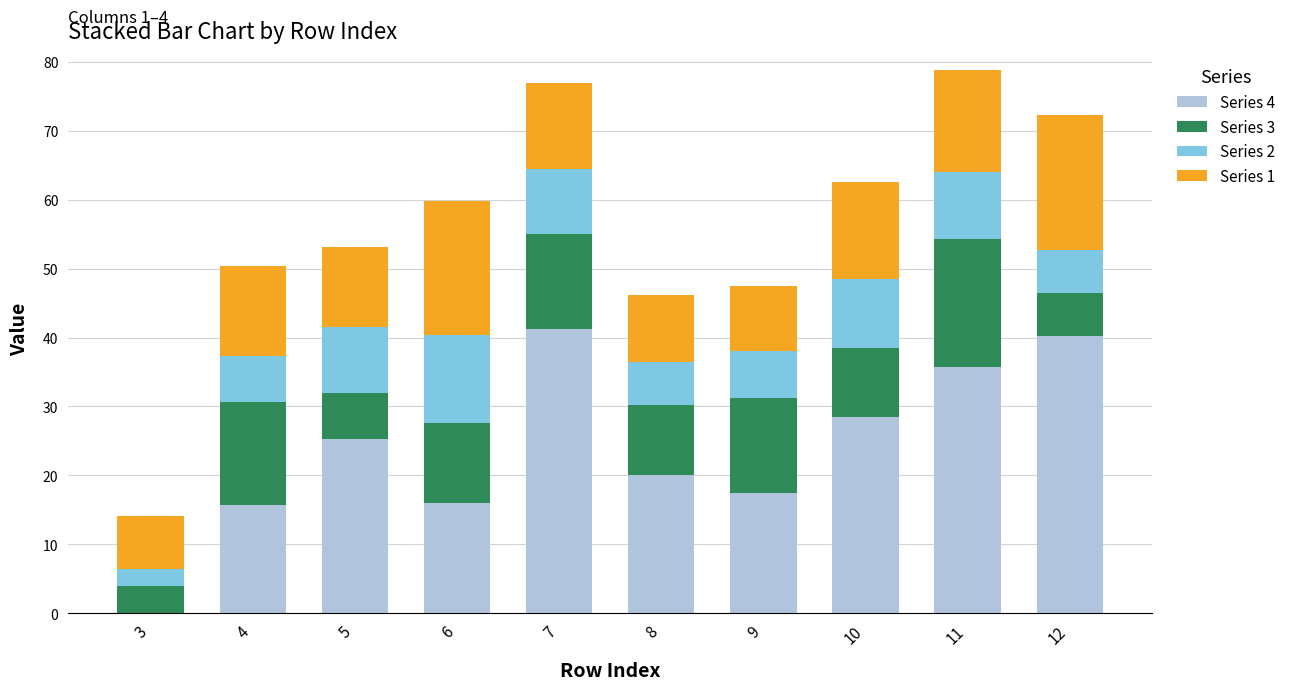

What is the highest value of the Series 4 series?

41.2